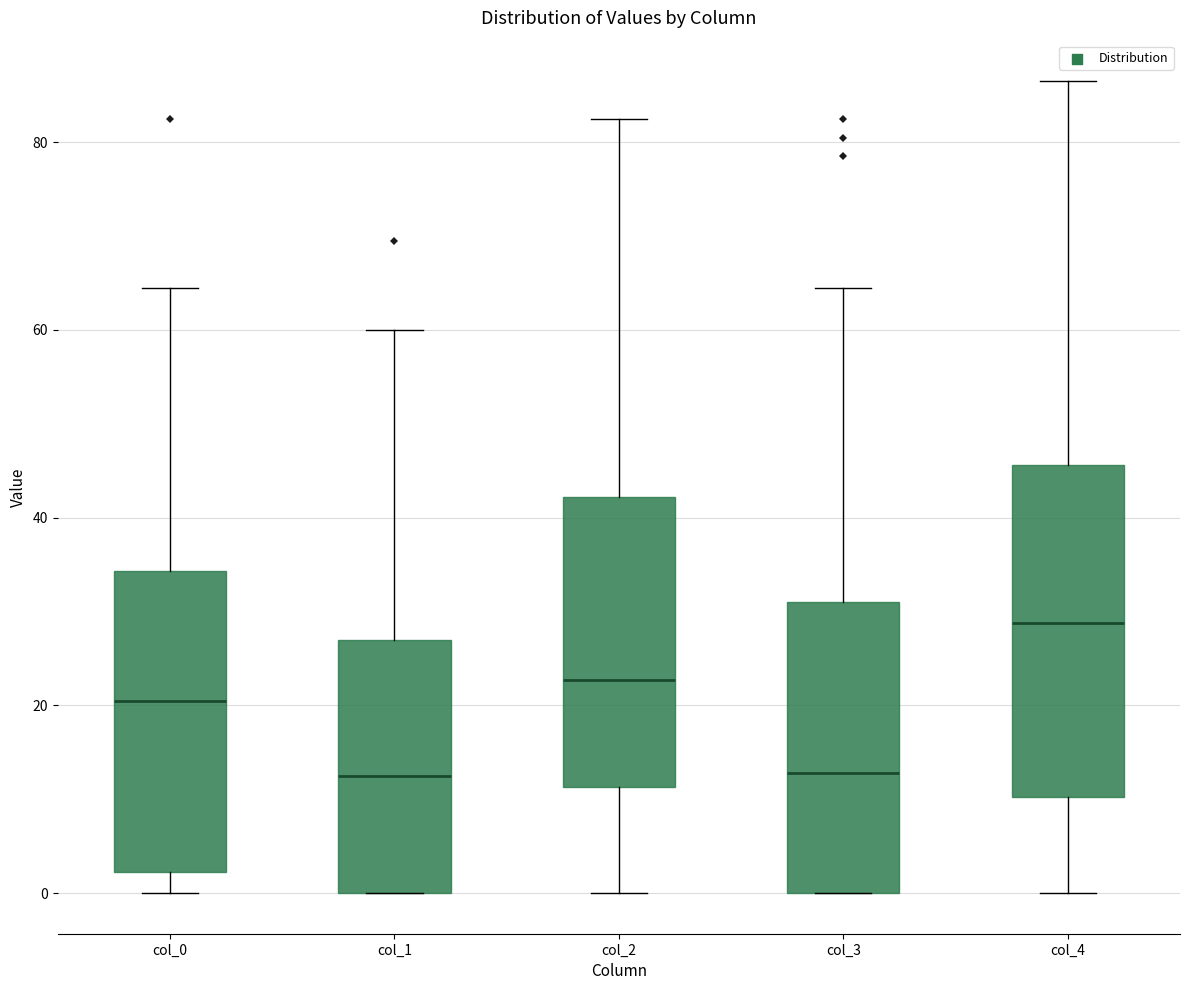

Reading left to right, transcribe this box plot: for each box, give where its median line is, the range the box spans, and where its two whiskers end, as read against the y-axis. The values are not printed on the chart, so give them approximately, as read against the axis.

col_0: median 20, box 2 to 34, whiskers 0 to 64
col_1: median 12, box 0 to 28, whiskers 0 to 60
col_2: median 22, box 12 to 42, whiskers 0 to 82
col_3: median 12, box 0 to 32, whiskers 0 to 64
col_4: median 28, box 10 to 46, whiskers 0 to 86